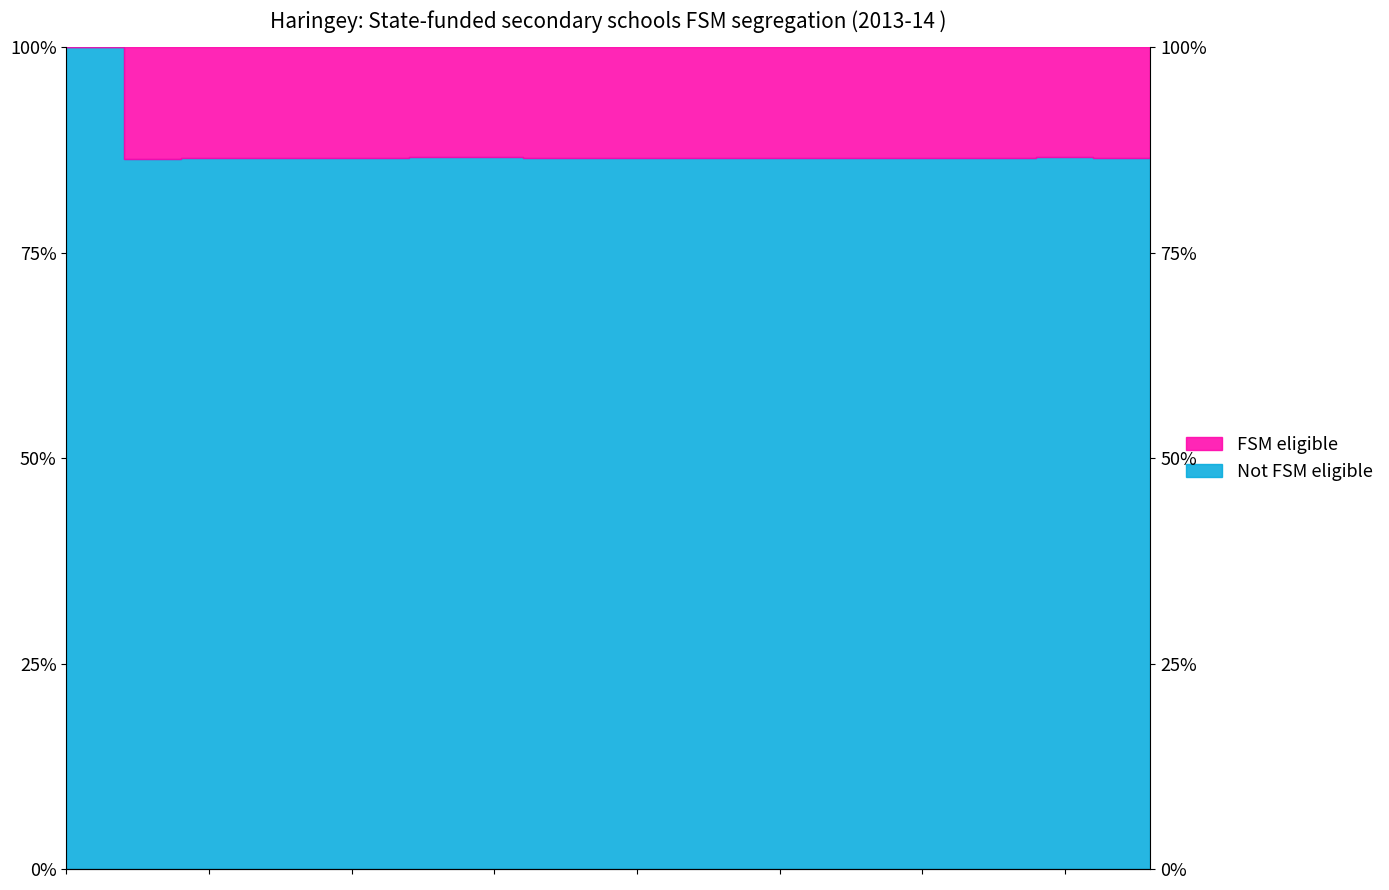

Where is the first local minimum?

1